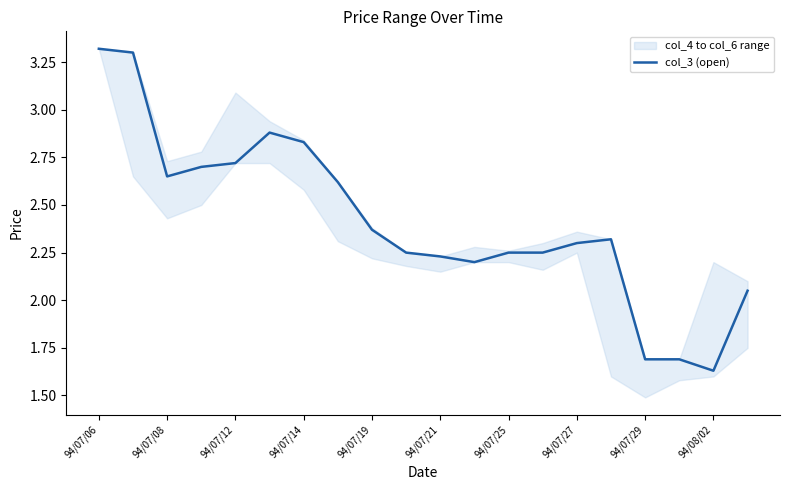

Which category has the lowest value in the col_3 (open) series?

94/08/02